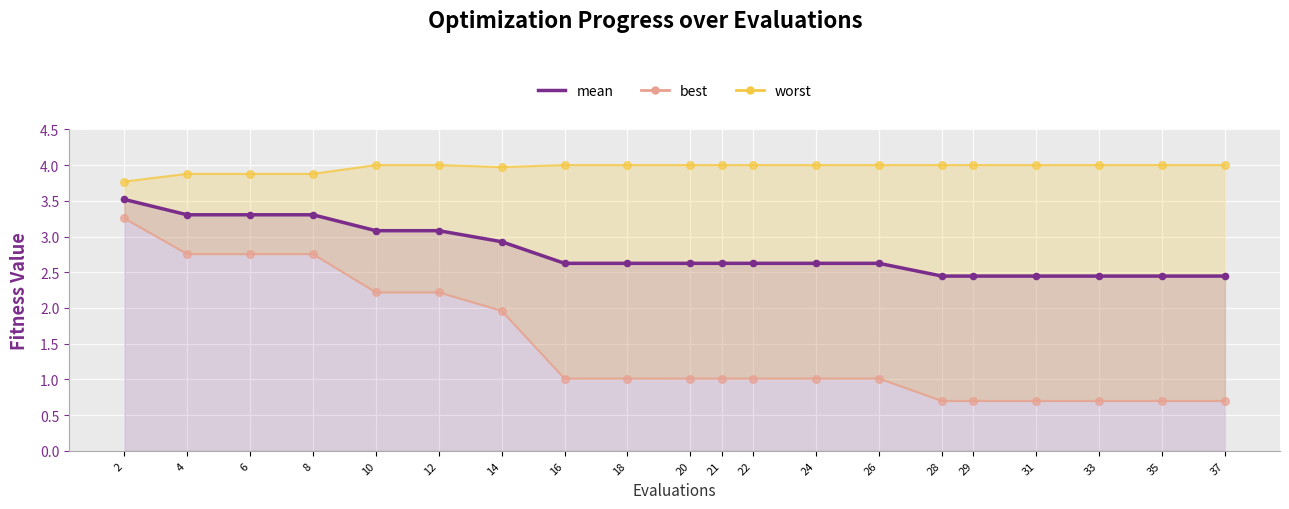

Which series contains the lowest Y value?

best